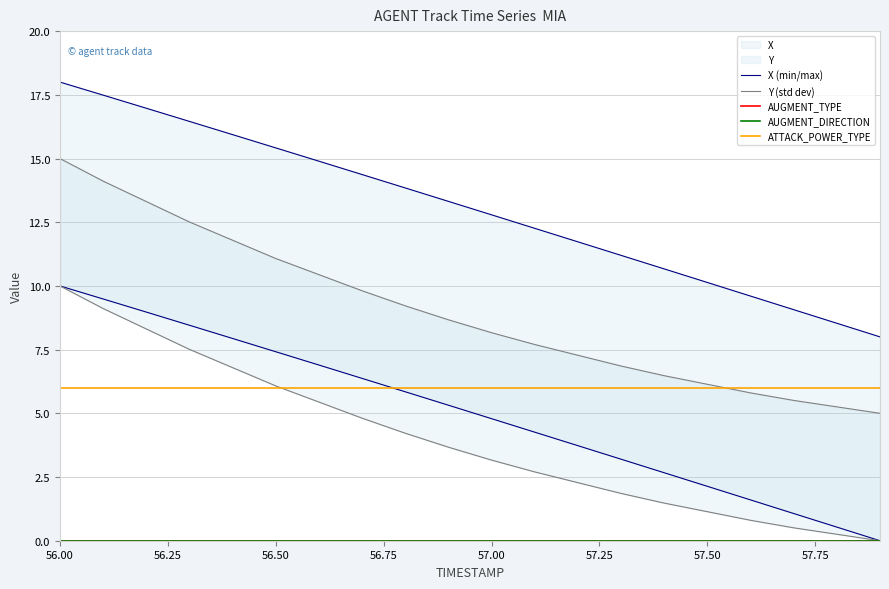

What position from the right is 57.00?

10